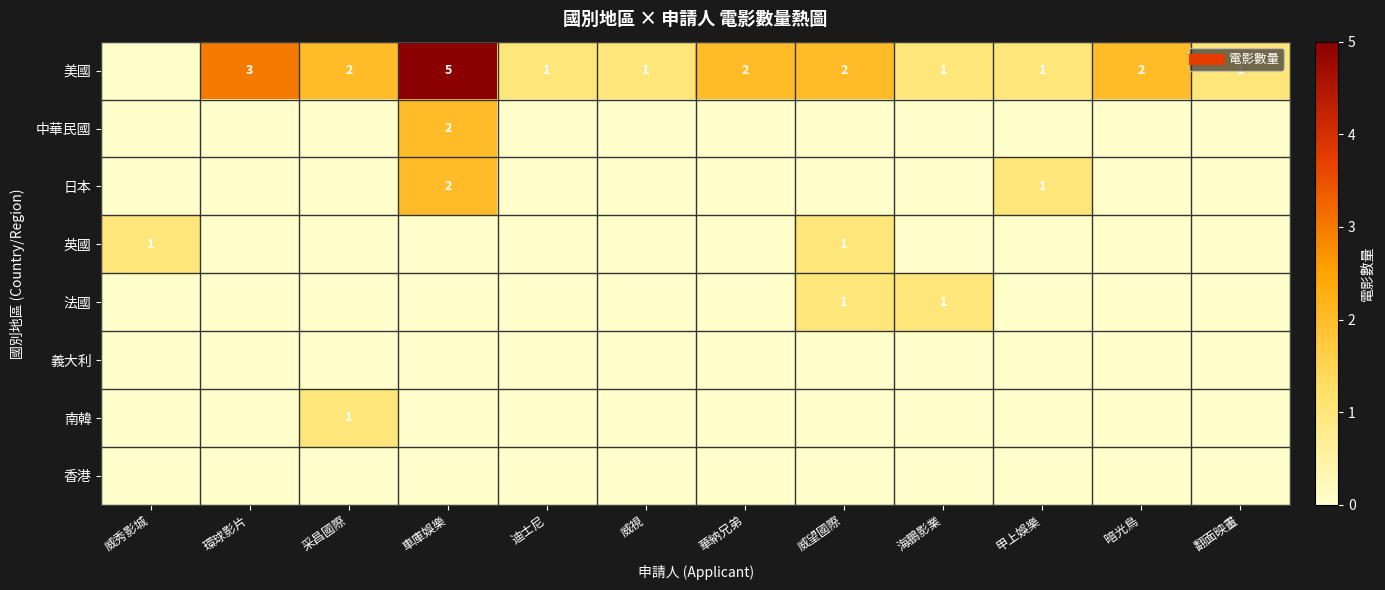

At which label does 義大利 reach its minimum?

威秀影城